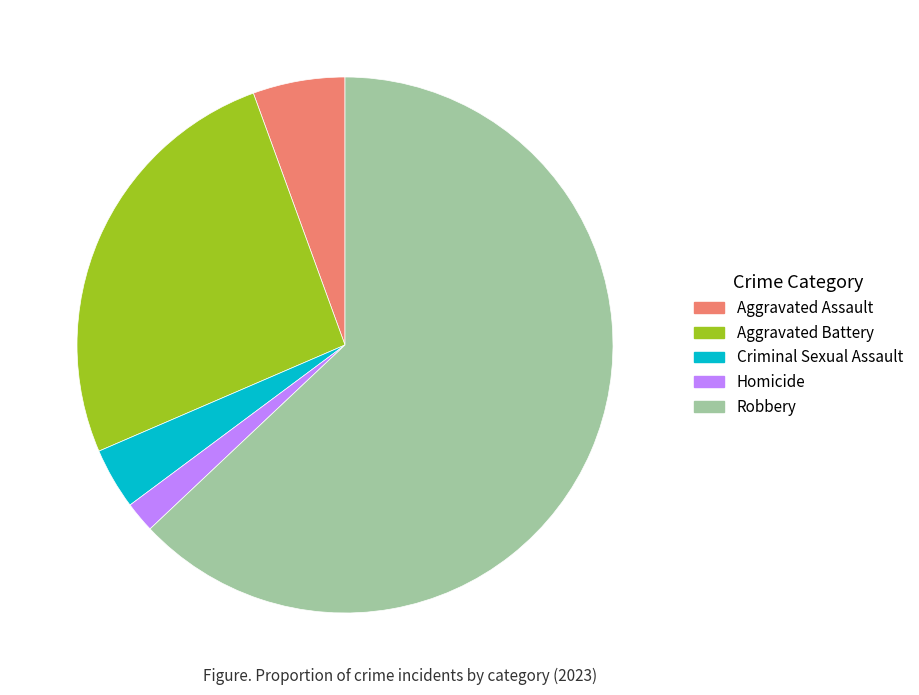

Count the number of slices in the pie.

5